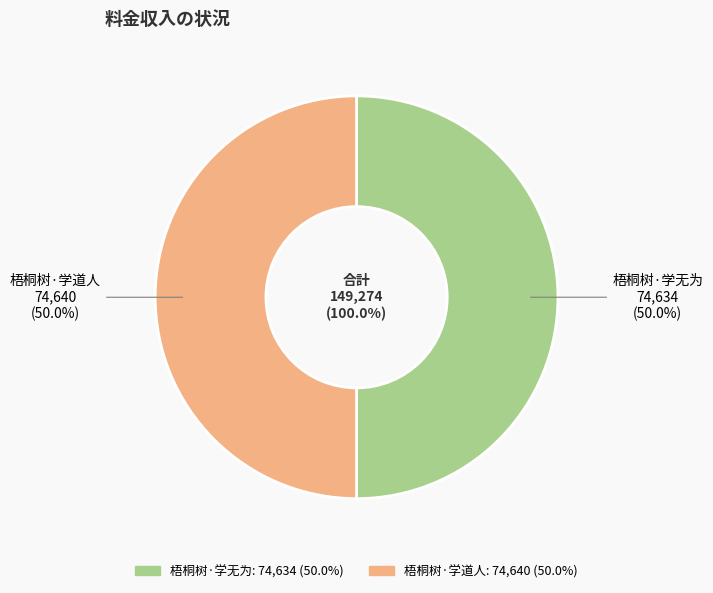

What percentage do 梧桐树·学道人 and 梧桐树·学无为 together represent?

100.0%